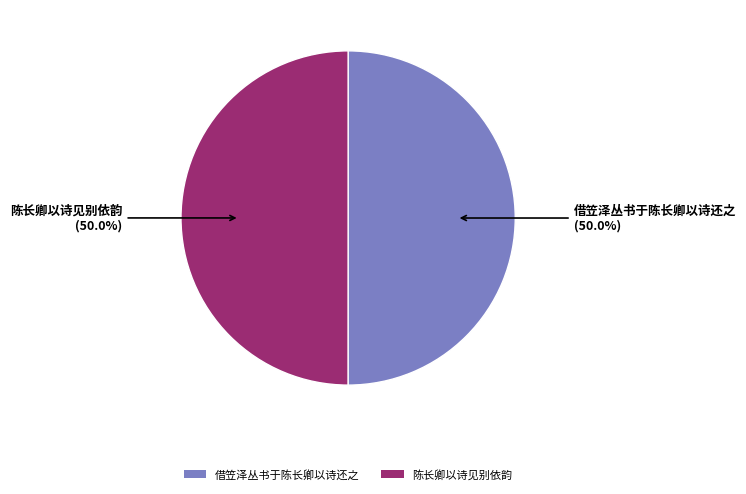

Do 陈长卿以诗见别依韵 and 借笠泽丛书于陈长卿以诗还之 together represent more than half of the pie?

Yes